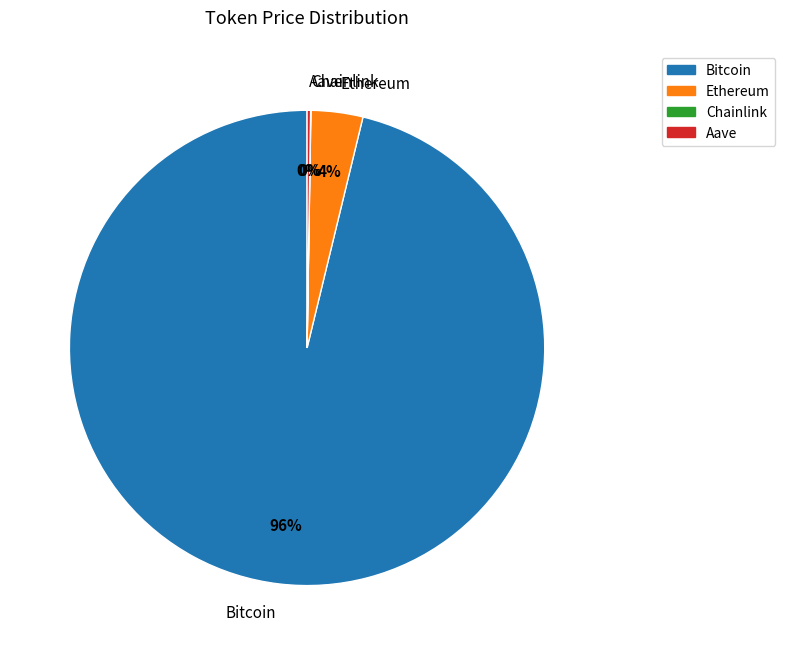

Which slice is the largest?

Bitcoin